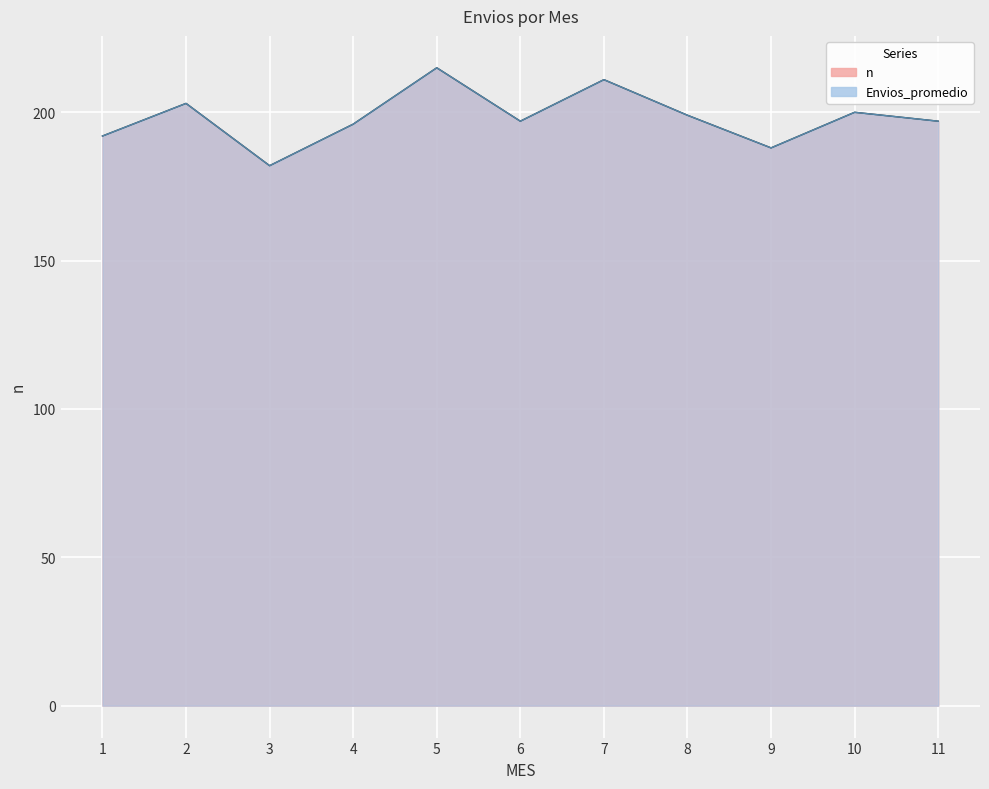

Between which two adjacent categories do n and Envios_promedio first intersect?

1 and 2